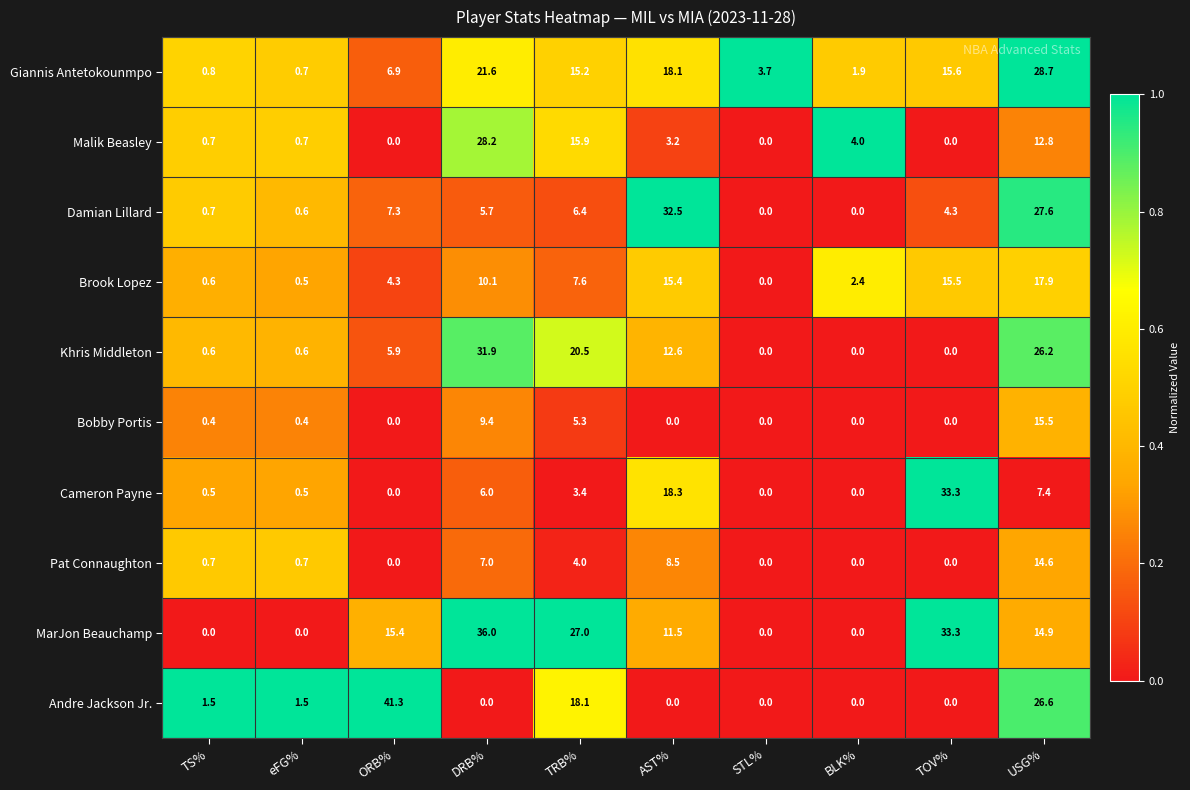

Which category has the highest value across all series?

ORB%